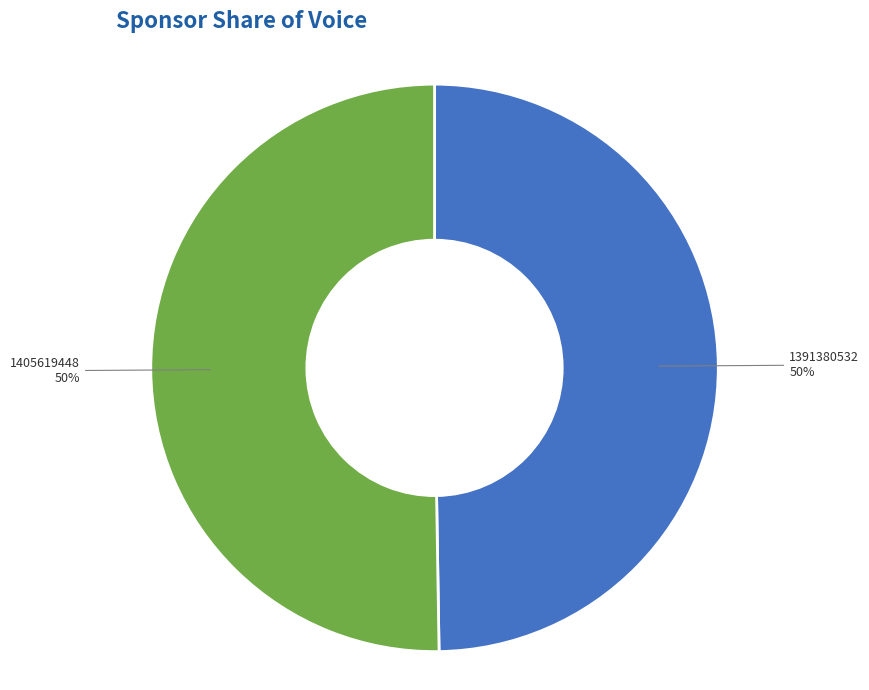

What is the smallest slice in the pie chart?

1391380532